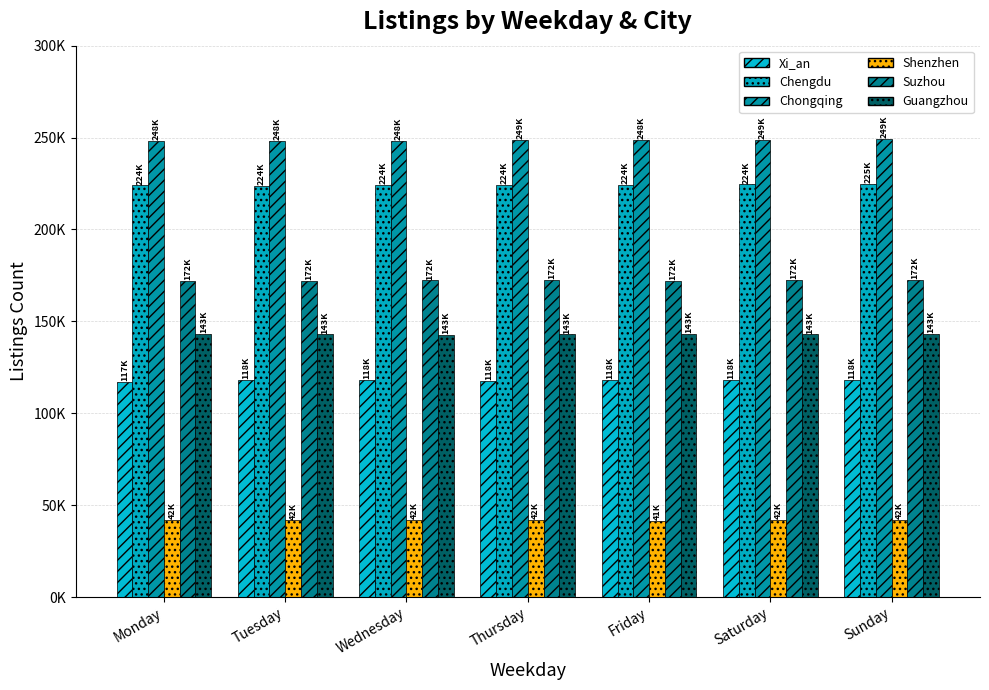

Where is Shenzhen nearest to the value 41604?

Tuesday